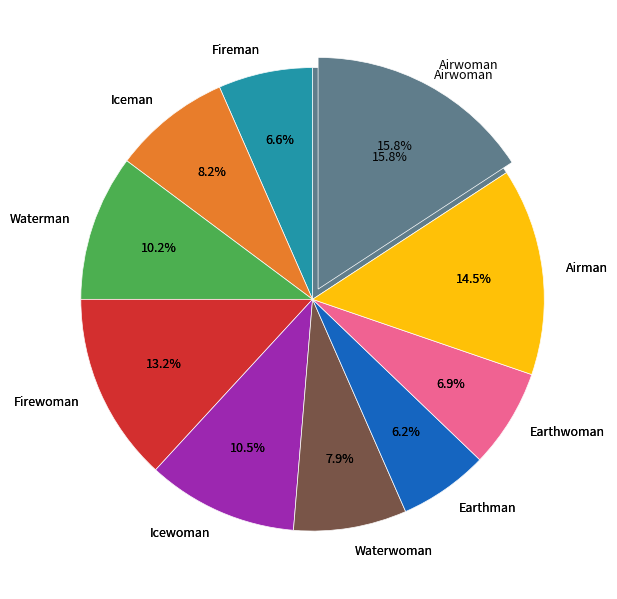

Does Fireman account for over 50% of the chart?

No